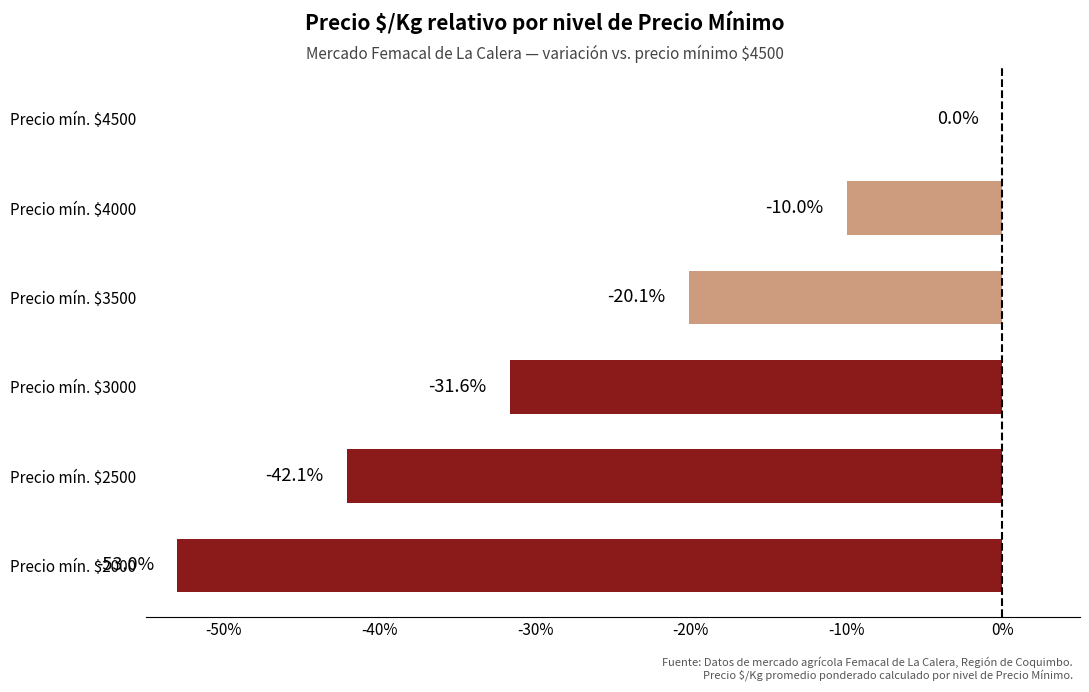

What is the sum of all values?

-156.8